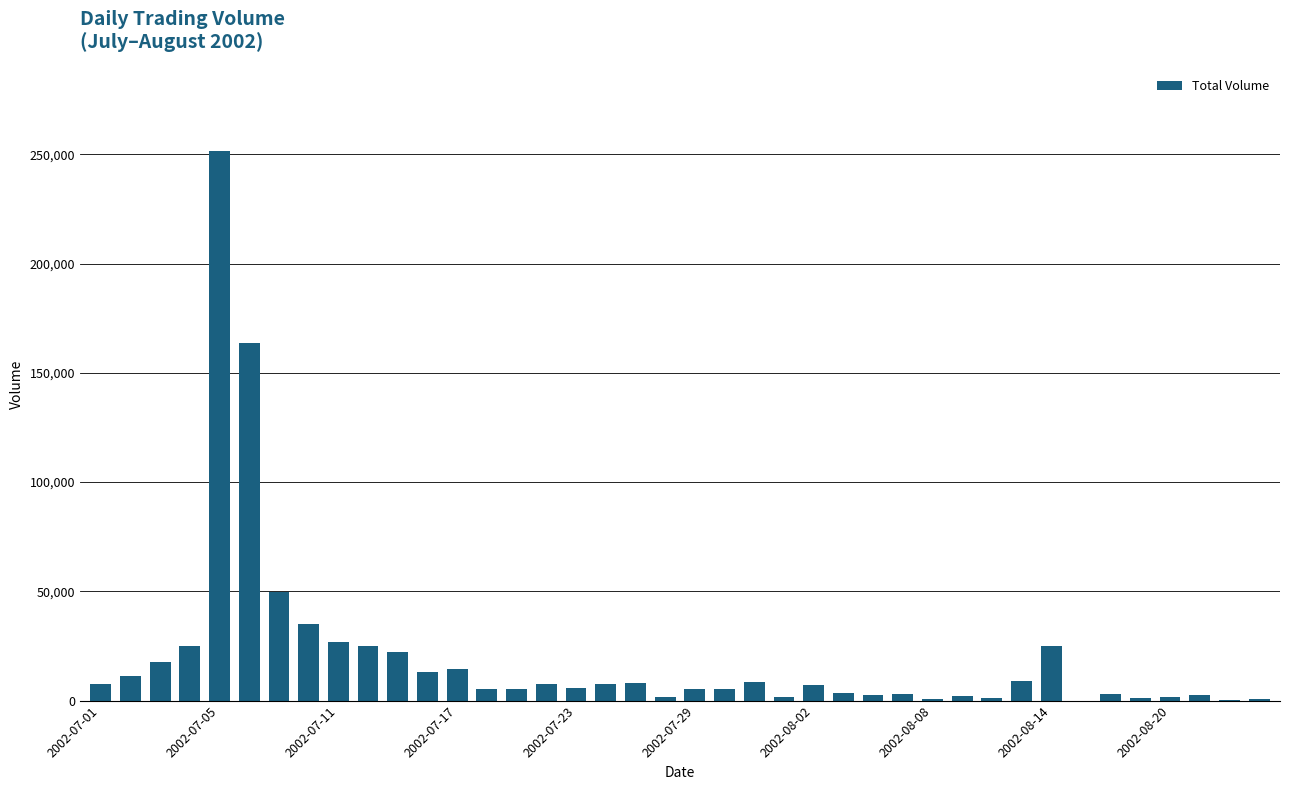

Where does the data first go above 6969?

2002-07-01